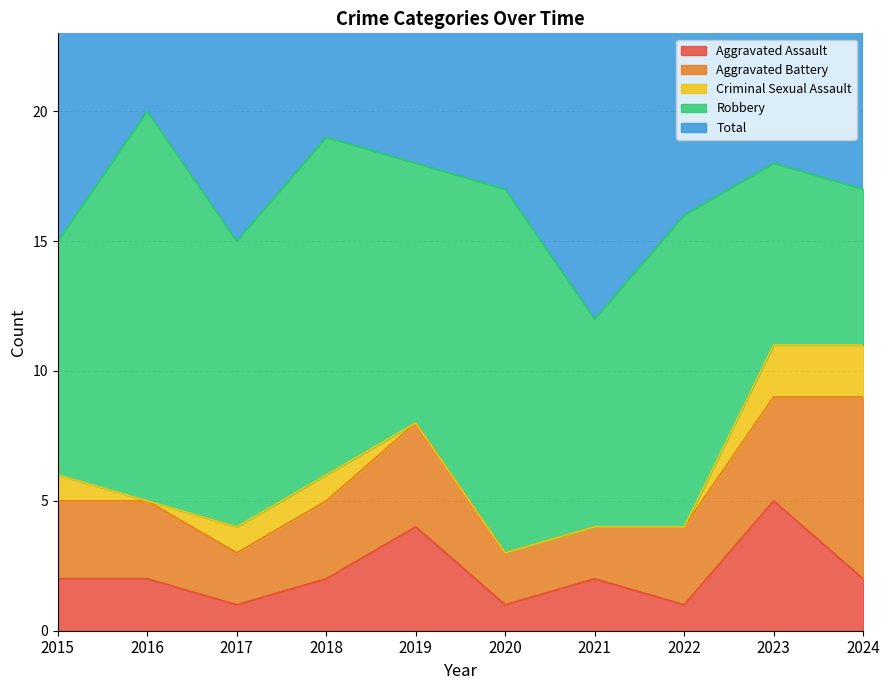

At which category is the sum across all series the highest?

2016